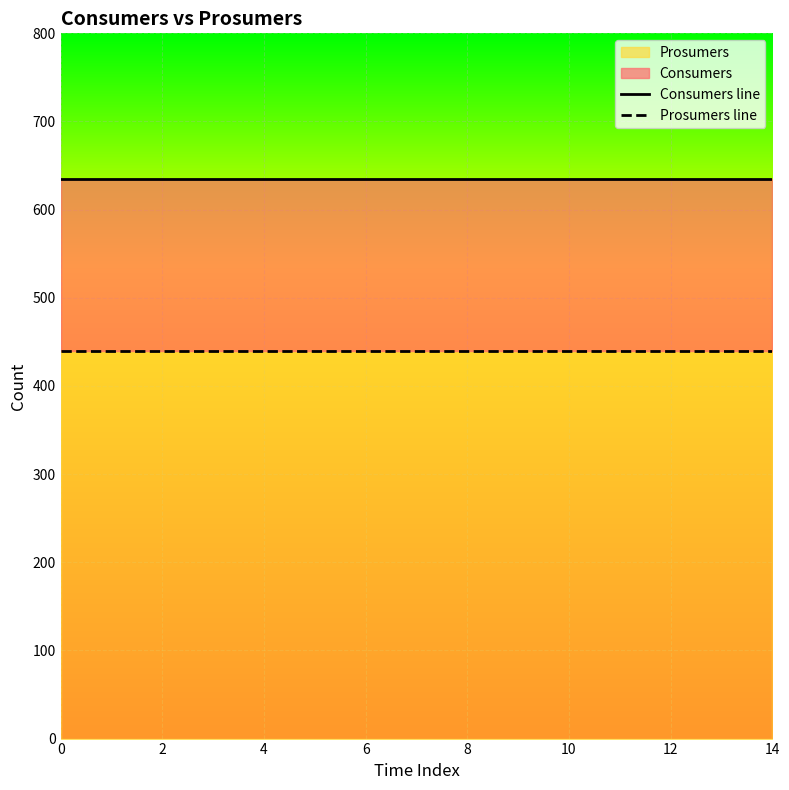

Which series has the largest total across all categories?

Consumers line